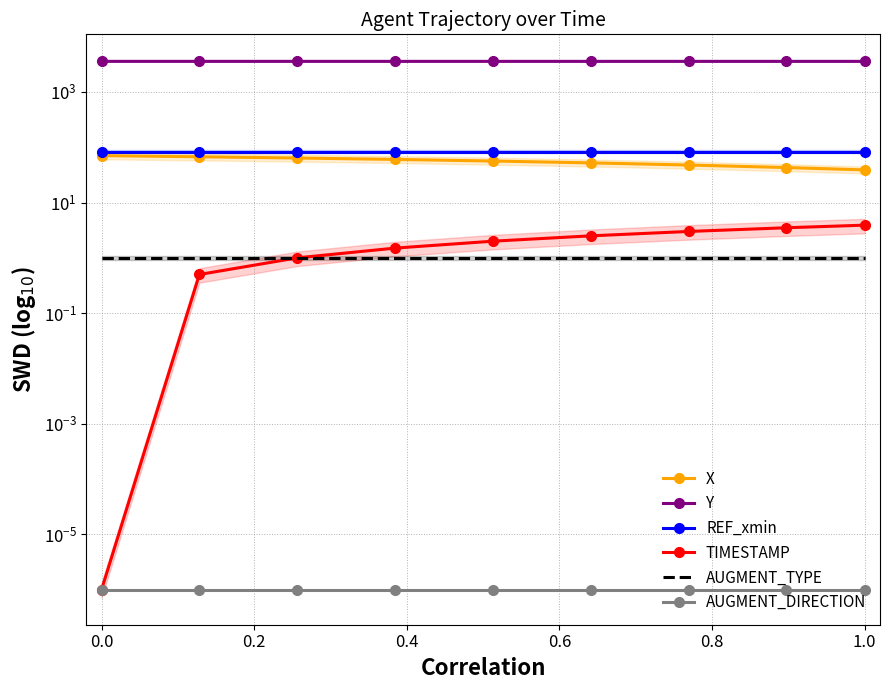

True or false: Y and AUGMENT_TYPE intersect in this chart.

False